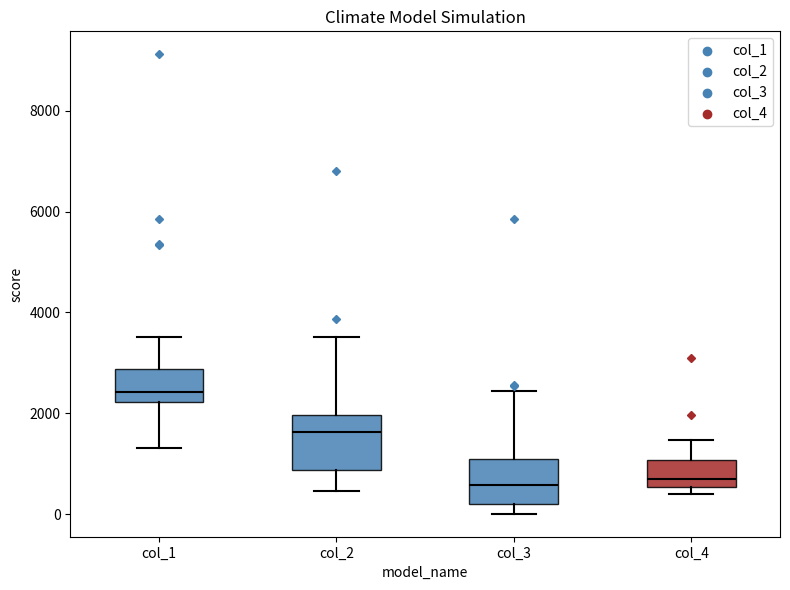

Reading left to right, transcribe this box plot: for each box, give where its median line is, the range the box spans, and where its two whiskers end, as read against the y-axis. The values are not printed on the chart, so give them approximately, as read against the axis.

col_1: median 2400, box 2200 to 2800, whiskers 1400 to 3600
col_2: median 1600, box 800 to 2000, whiskers 400 to 3600
col_3: median 600, box 200 to 1000, whiskers 0 to 2400
col_4: median 800, box 600 to 1000, whiskers 400 to 1400